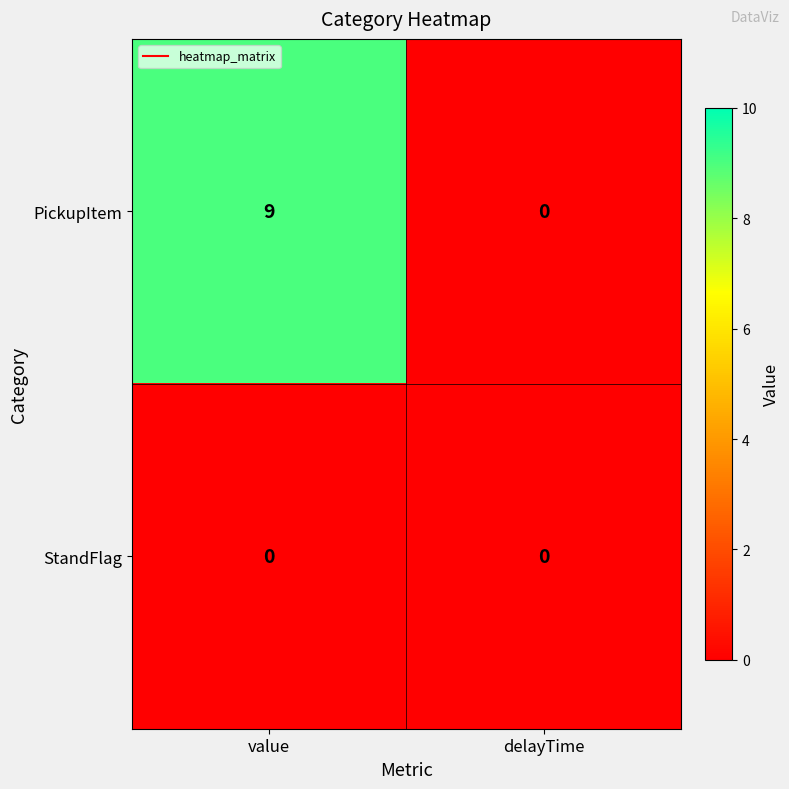

Which series changed the most between value and delayTime?

PickupItem